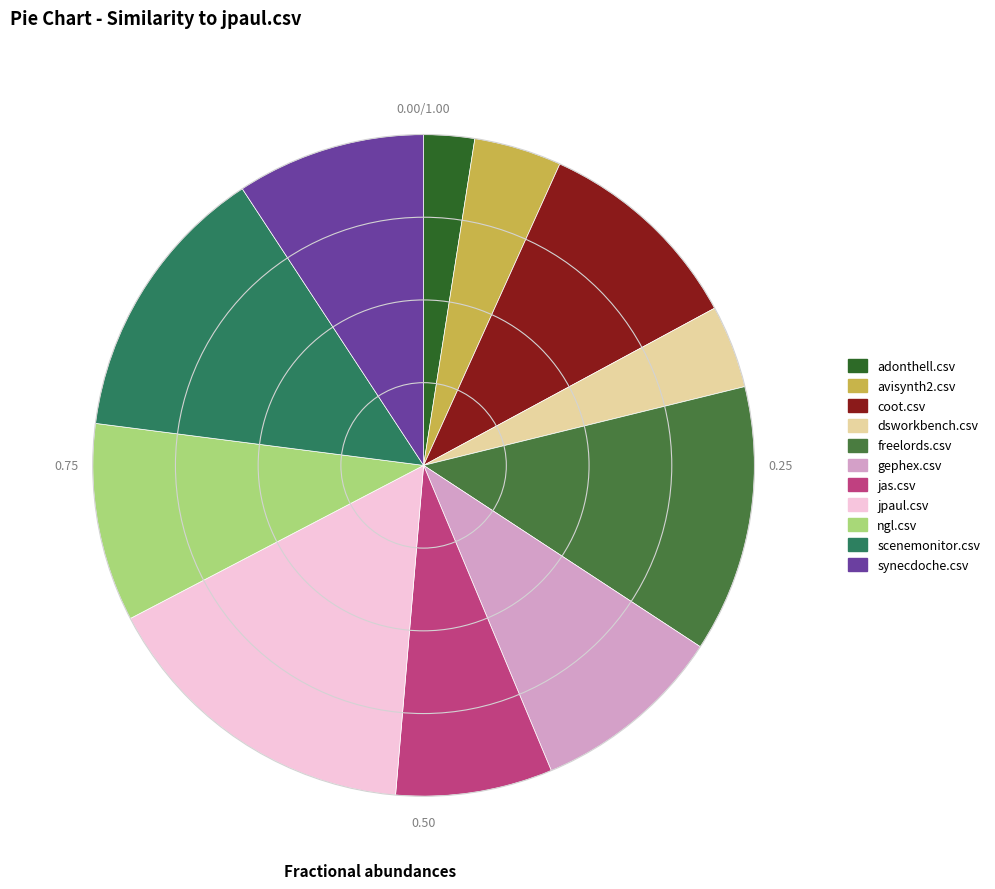

Combined, do avisynth2.csv and freelords.csv account for over 50%?

No